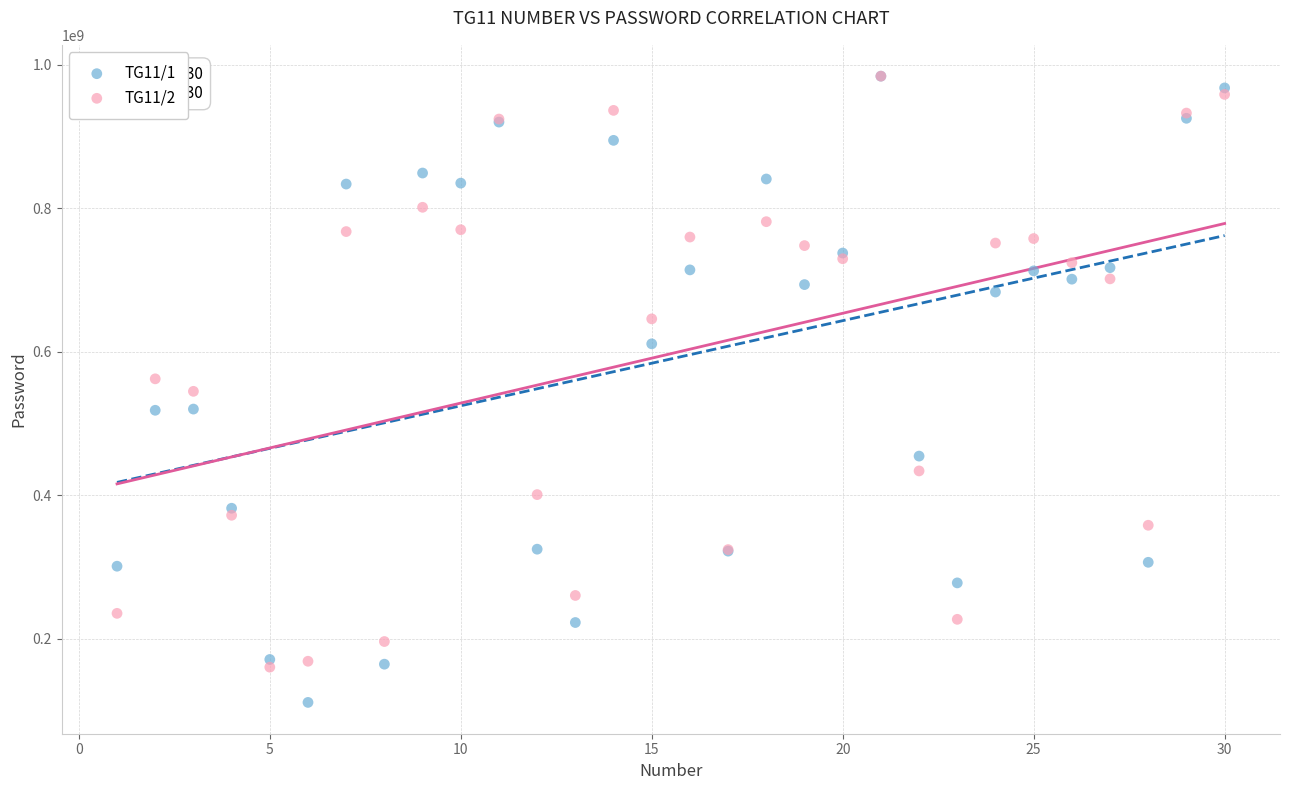

Which series contains the lowest Y value?

TG11/1